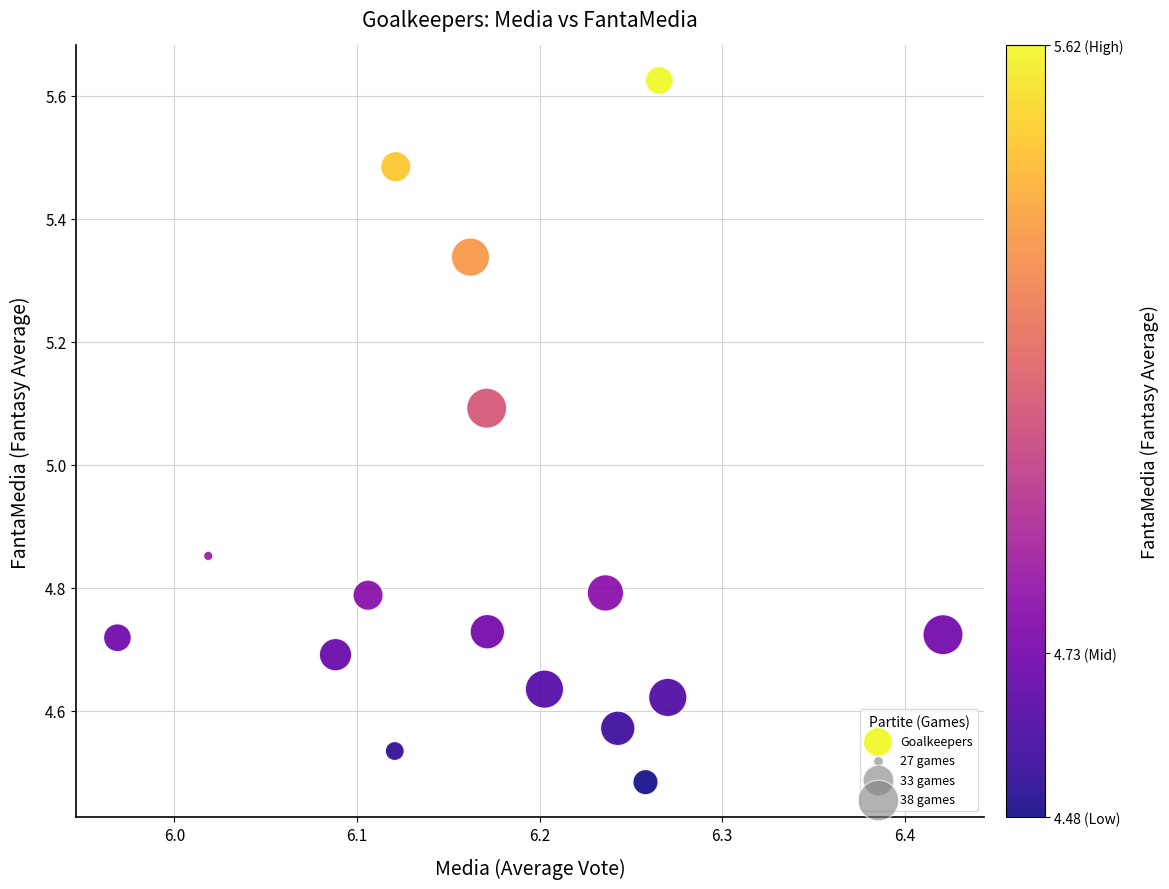

What Y value in the scatter plot is closest to 5?

5.1